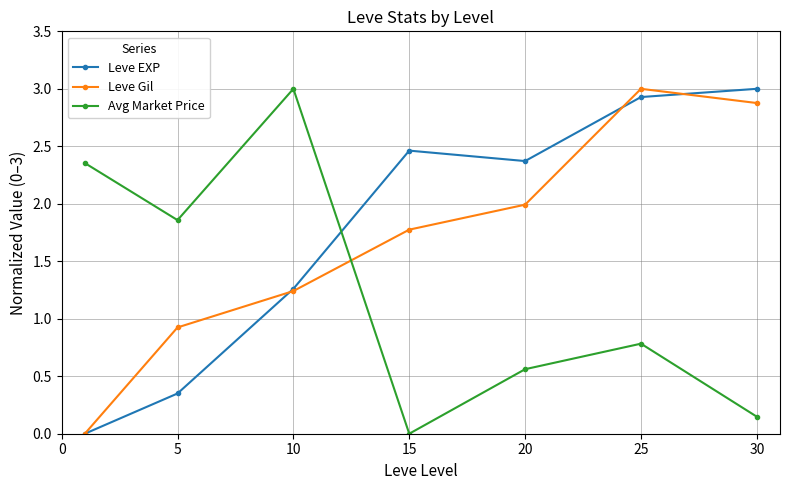

True or false: Avg Market Price and Leve Gil cross at least once.

True